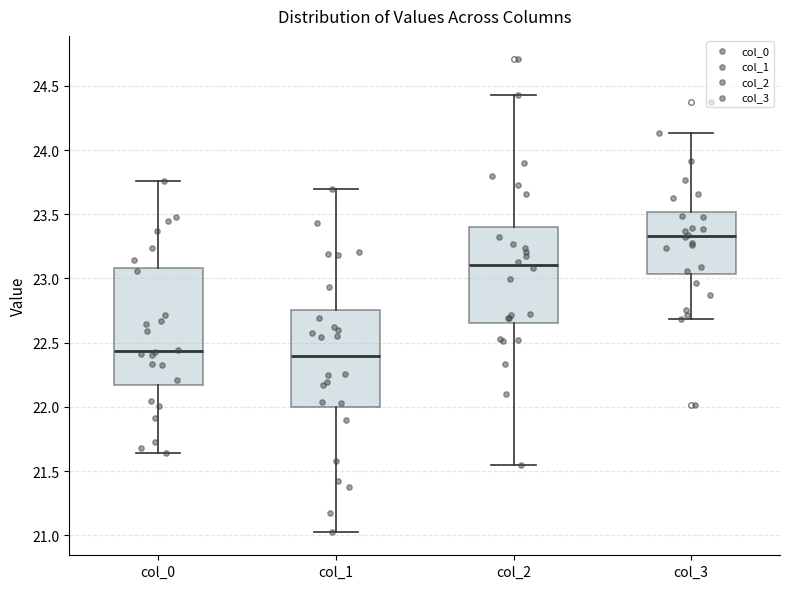

Comparing the boxes themselves (not the whiskers), which one is the tallest?

col_0